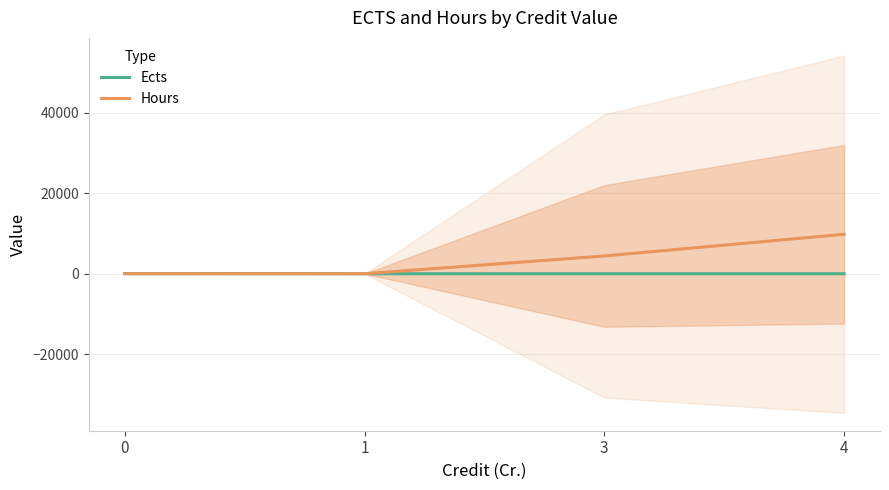

Reading left to right, transcribe all the data shown in this chart.

Ects: 0=47.8	1=1.0	3=6.1	4=8.0
Hours: 0=9.3	1=6.0	3=4404.4	4=9782.0